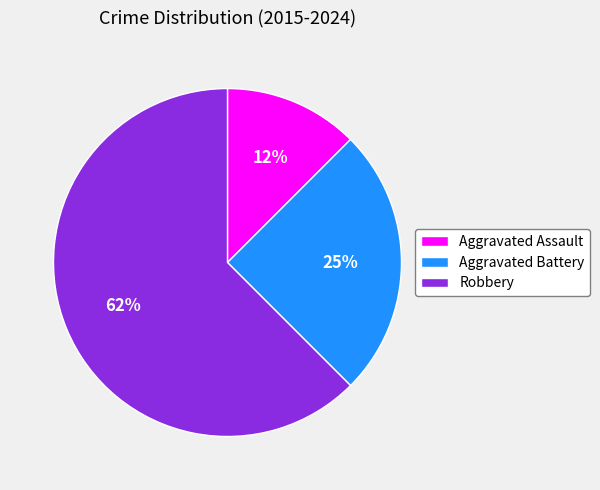

Which has a higher value, Aggravated Battery or Aggravated Assault?

Aggravated Battery